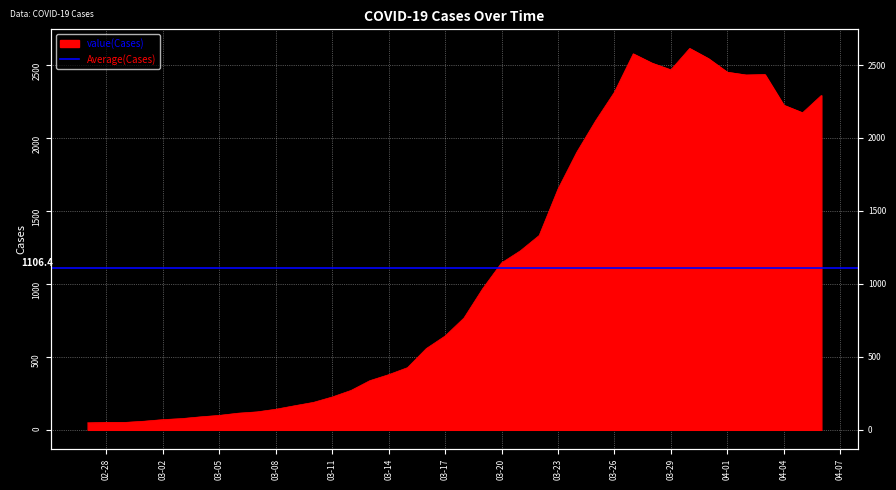

The value at 2020-03-24 is 672. True or false?

False